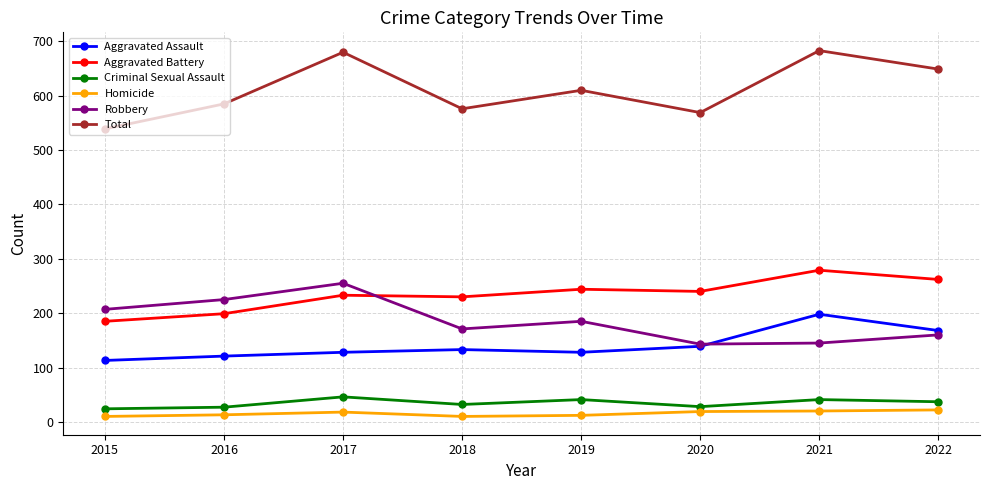

What is the minimum value for Aggravated Assault?

113